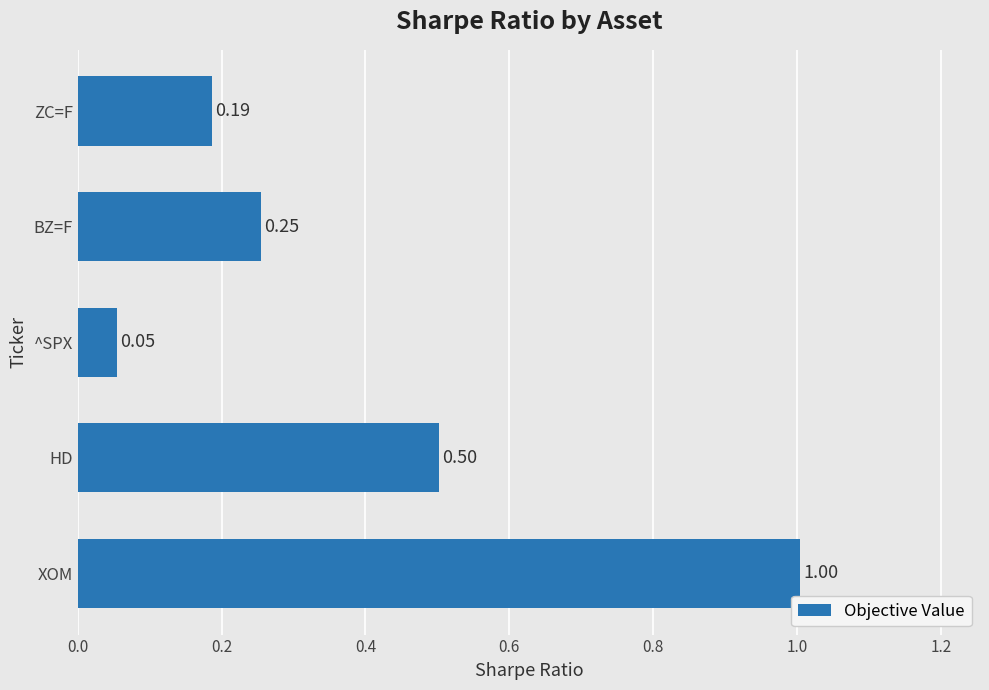

Where is the data nearest to the value 0?

^SPX